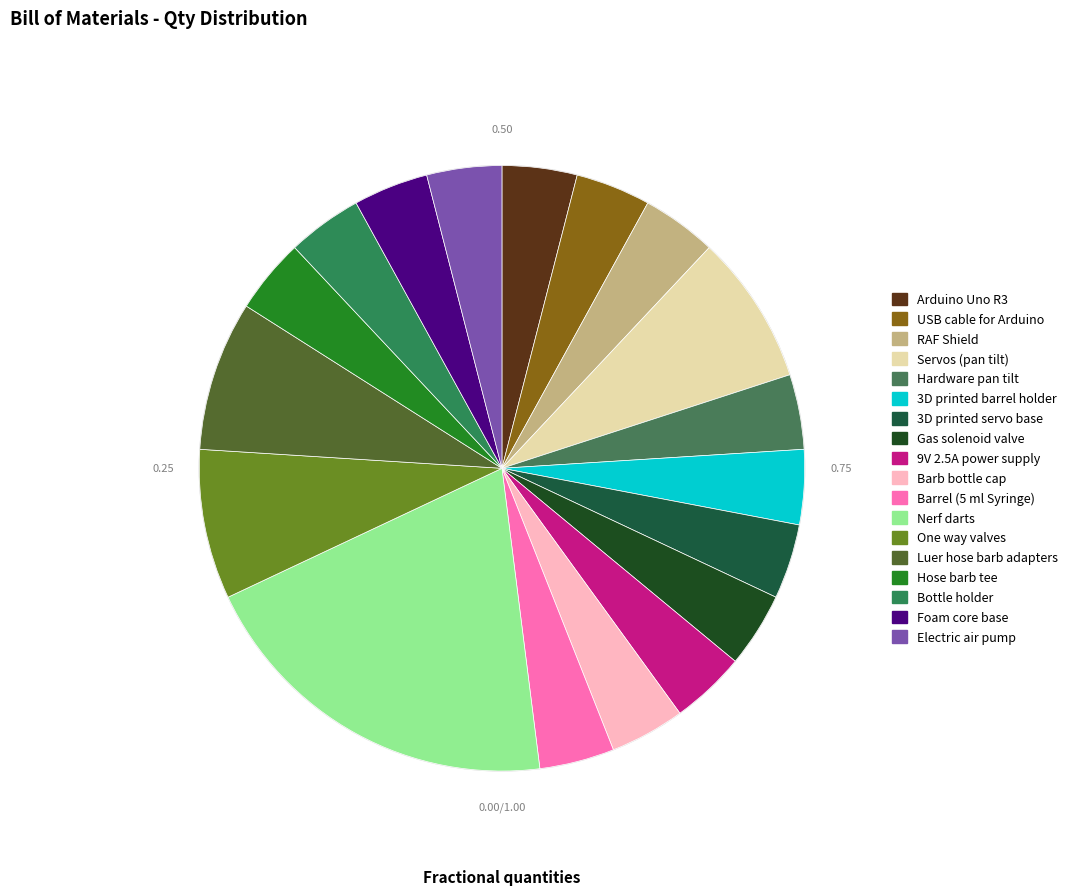

What percentage do 9V 2.5A power supply and Gas solenoid valve together represent?

8.0%